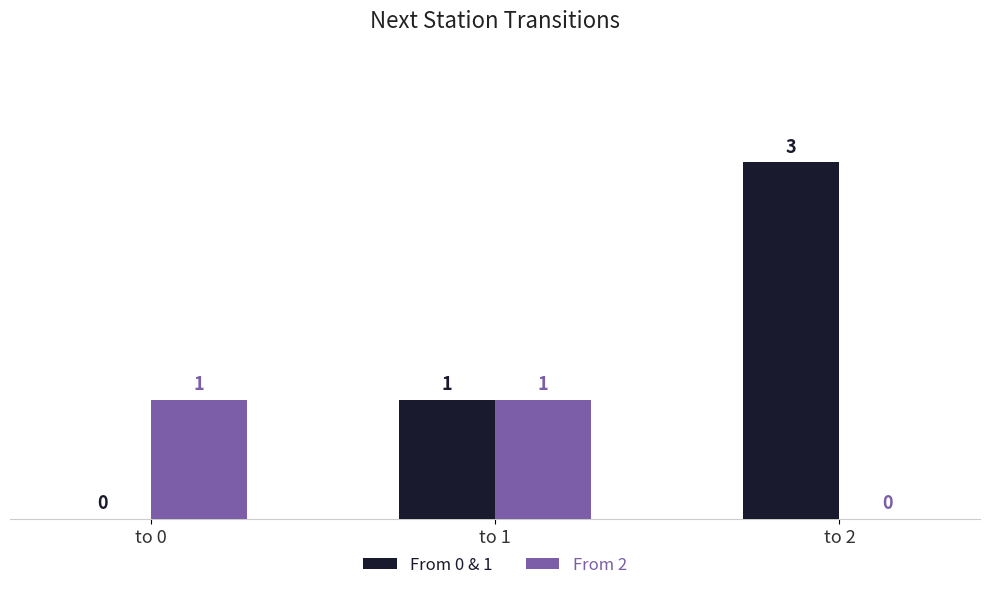

Is it true that From 2 equals 1 at to 1?

True